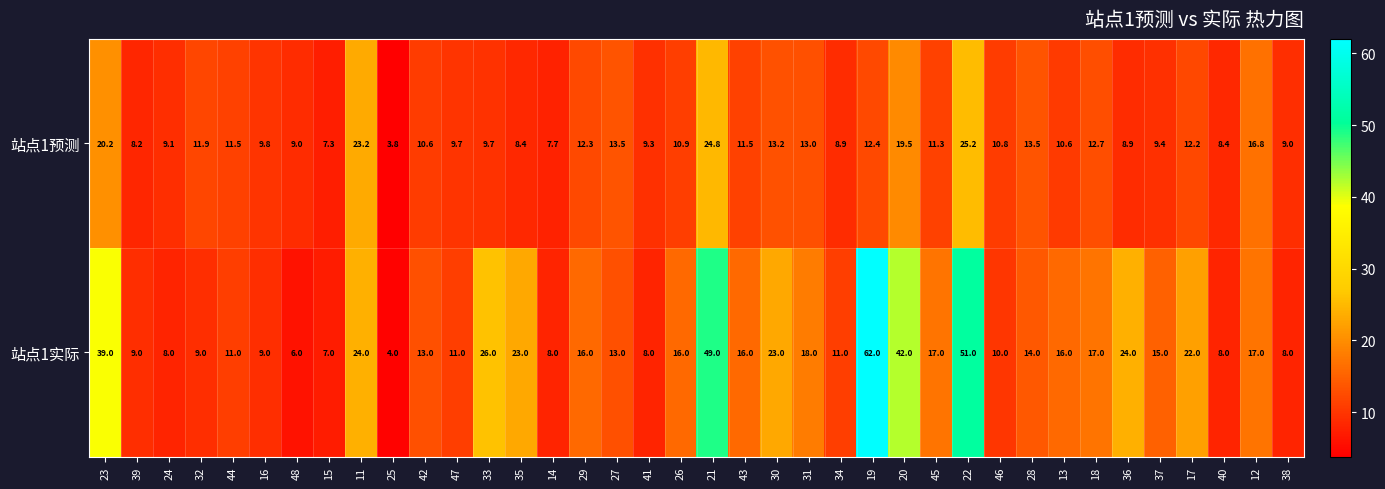

The 站点1预测 series shows 13.5 at 28. True or false?

True